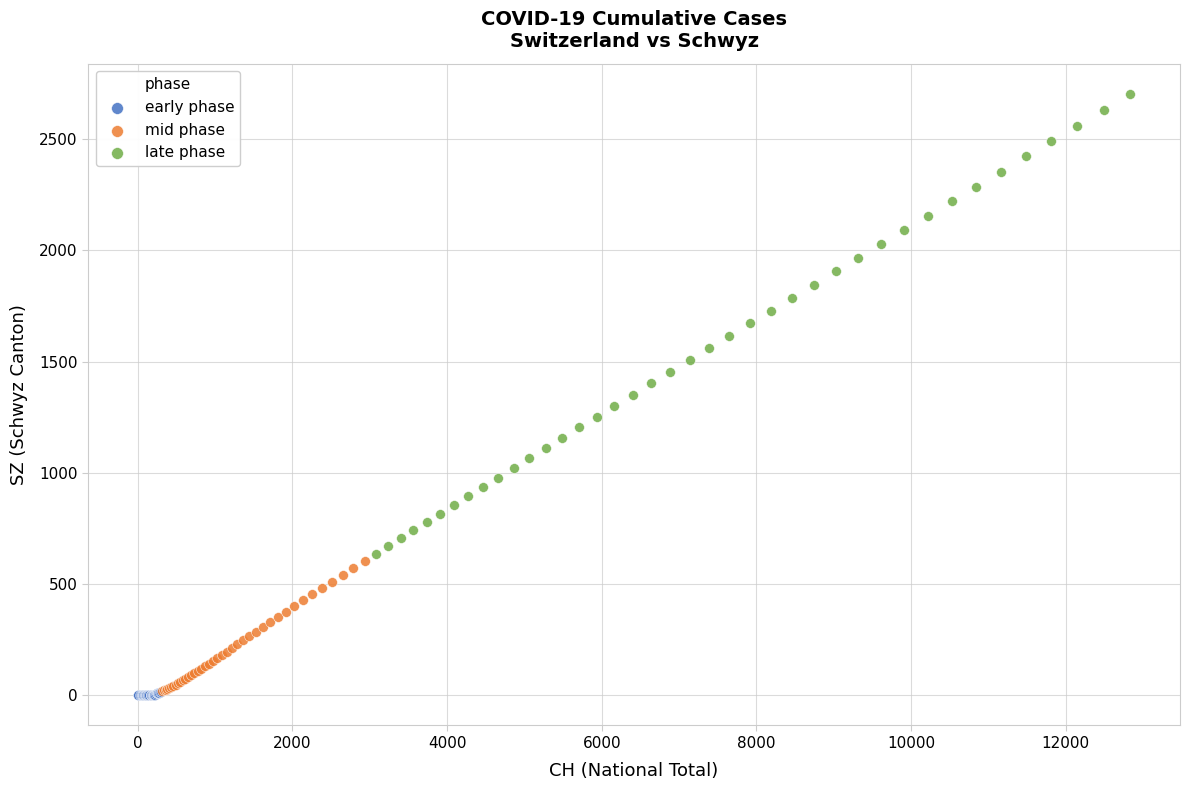

Which series reaches the maximum Y coordinate?

late phase